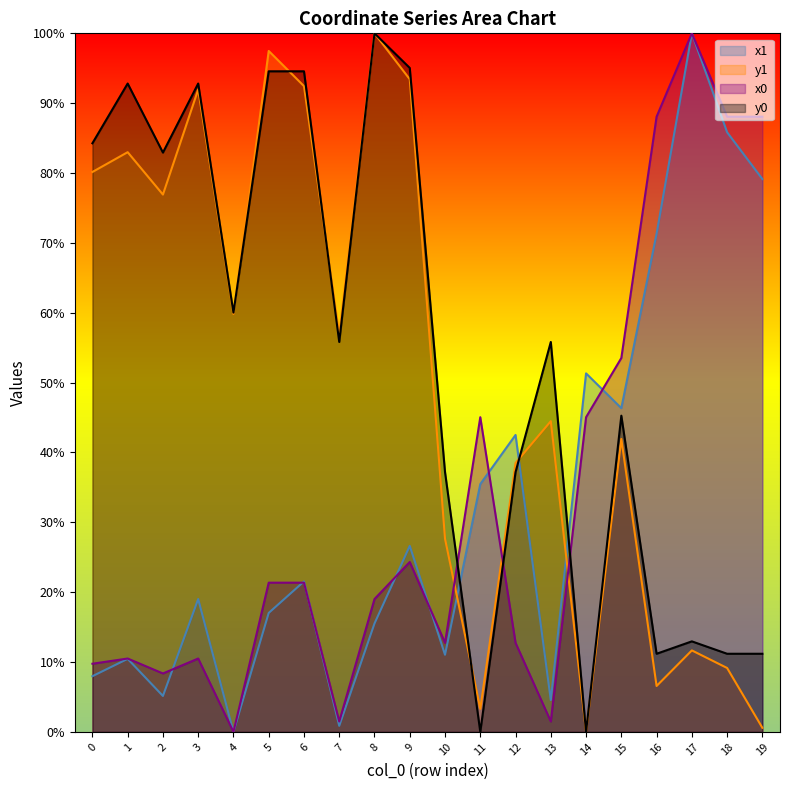

How many lines are shown in the chart?

4